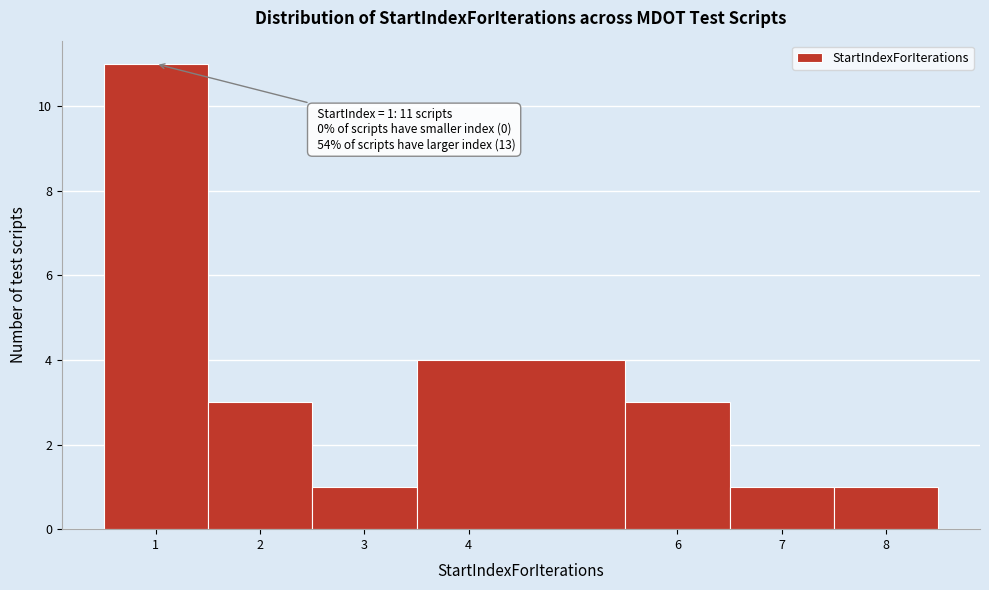

Which range on the x-axis has the tallest bar?

0.5 to 1.5